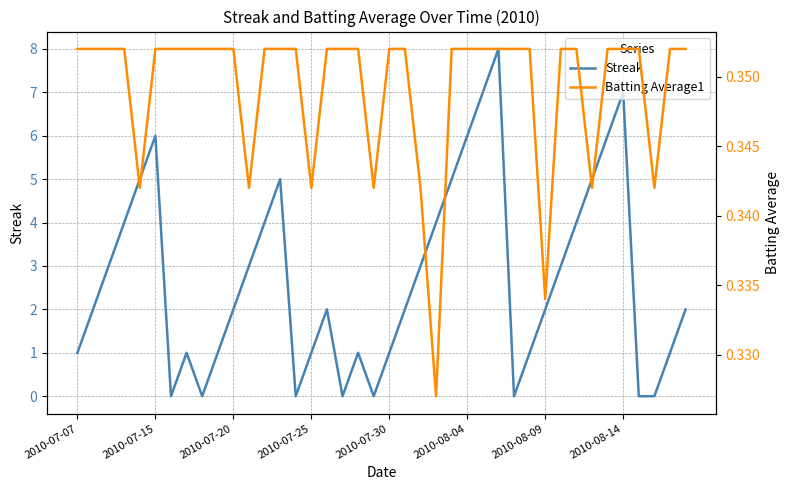

What is the highest value of the Streak series?

8